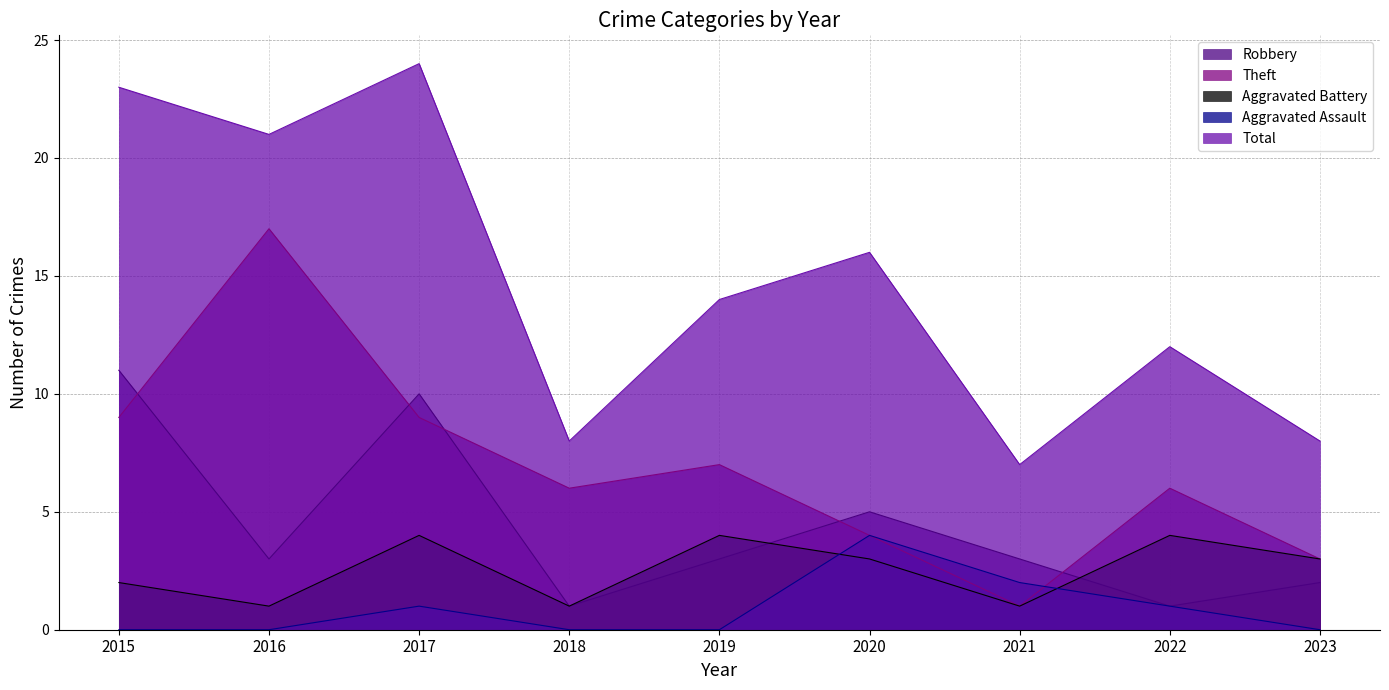

How many distinct data groups are displayed?

5